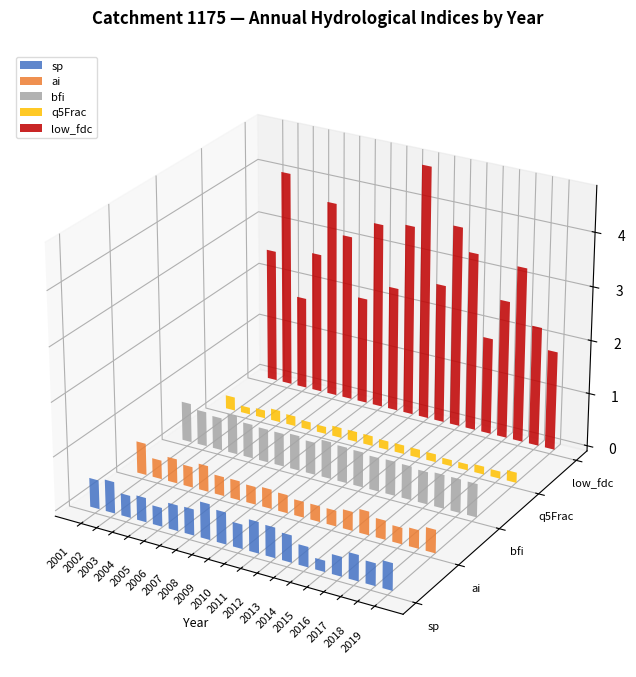

Which category has the lowest value in the sp series?

2015